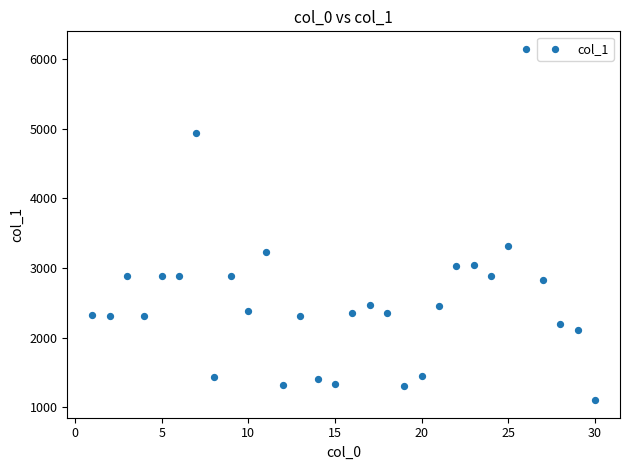

What is the range of X values (max minus min)?

29